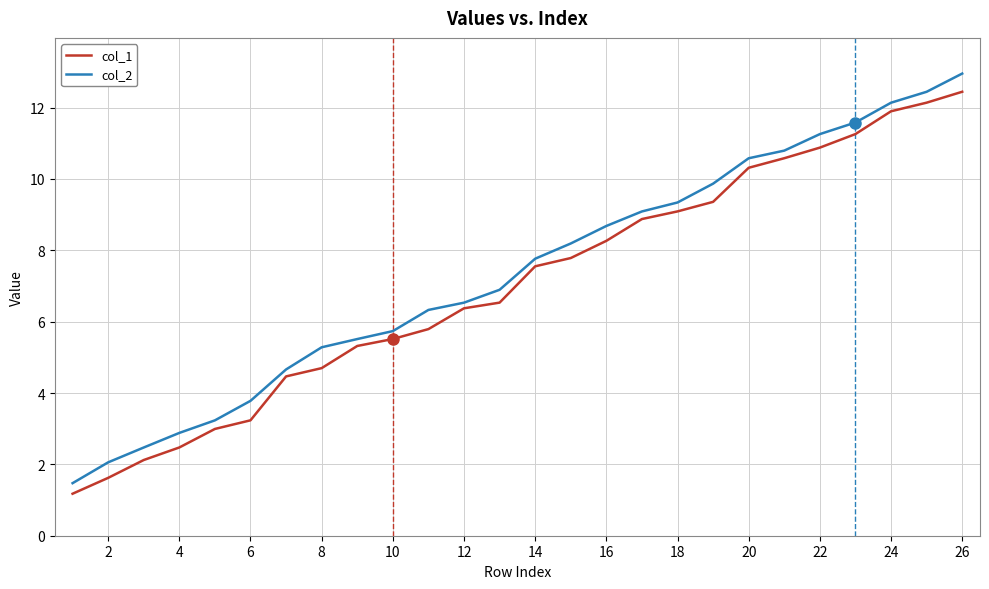

What is the maximum value for col_2?

13.0